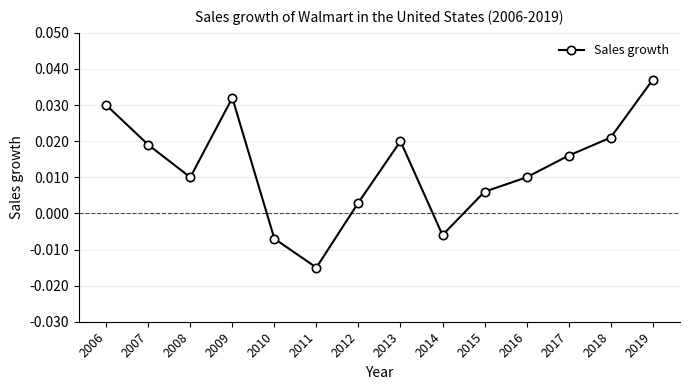

At which label does the data first exceed 0?

2006